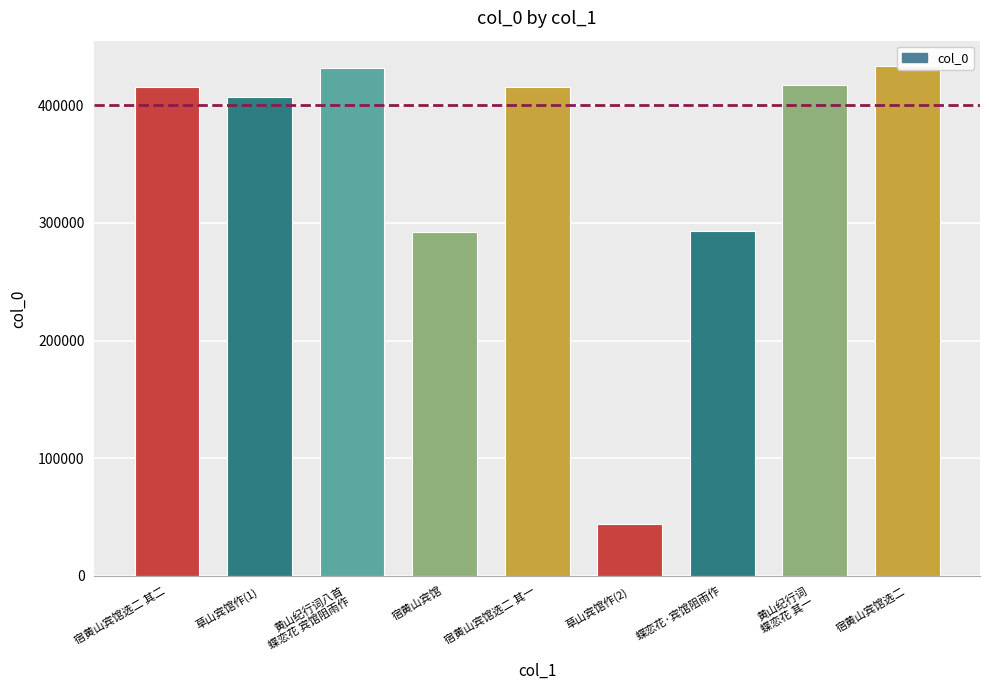

Reading left to right, extract all data points from this chart.

宿黄山宾馆选二 其二=415946	草山宾馆作(1)=406650	黄山纪行词八首
蝶恋花 宾馆阻雨作=432110	宿黄山宾馆=292011	宿黄山宾馆选二 其一=415945	草山宾馆作(2)=44065	蝶恋花·宾馆阻雨作=293069	黄山纪行词
蝶恋花 其一=417176	宿黄山宾馆选二=433278